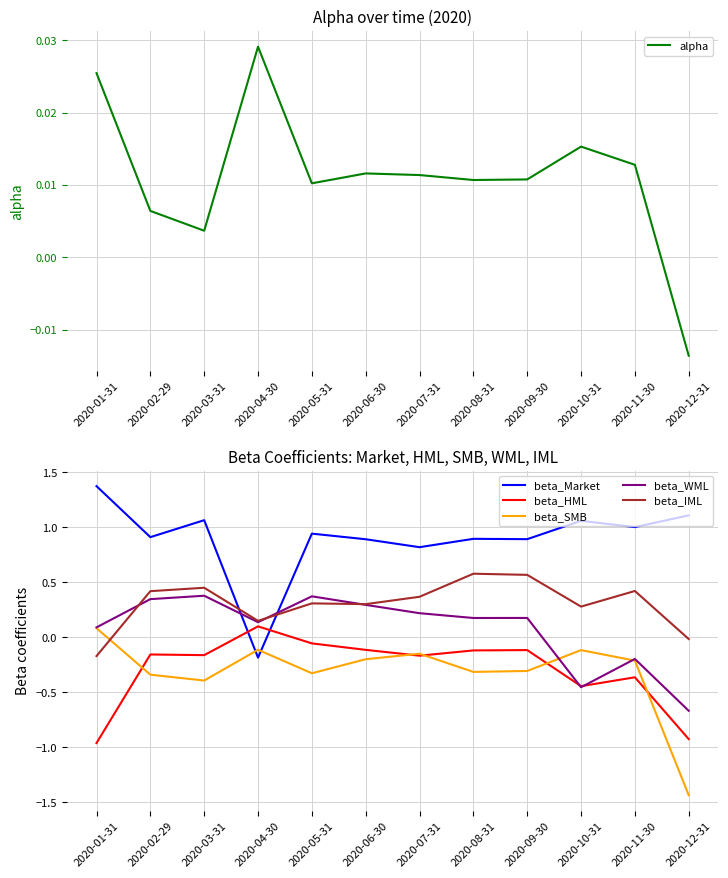

Which series has the widest spread of values?

beta_Market